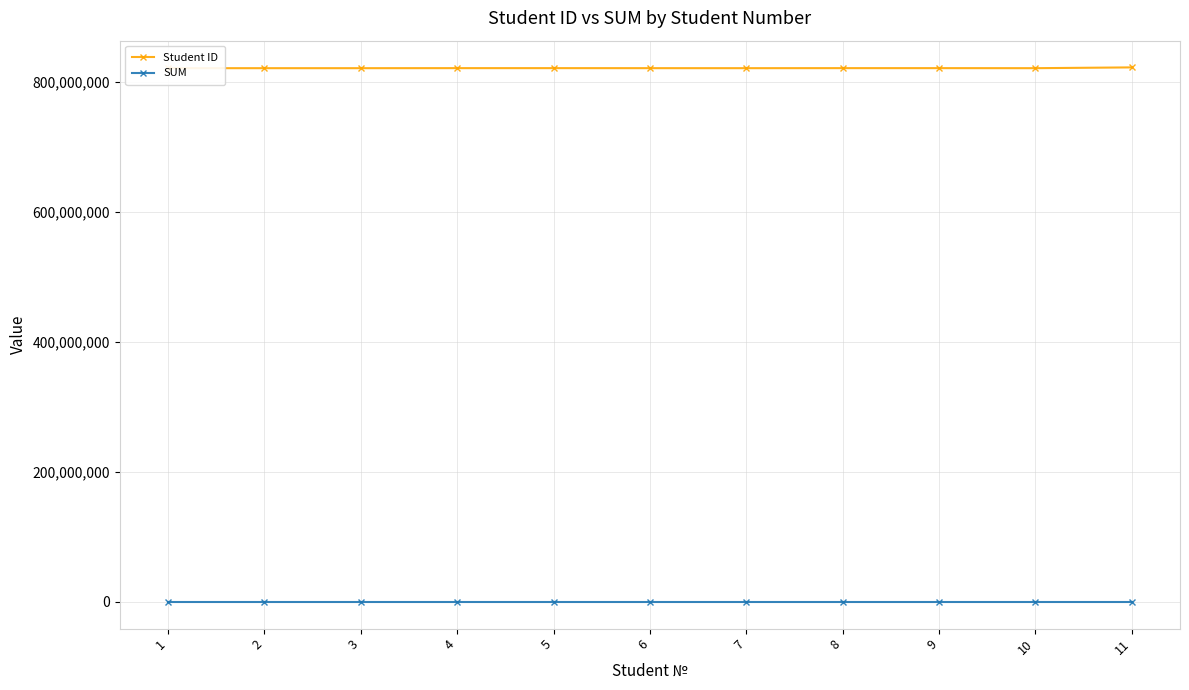

Rank the series by their maximum value, from lowest to highest.

SUM, Student ID